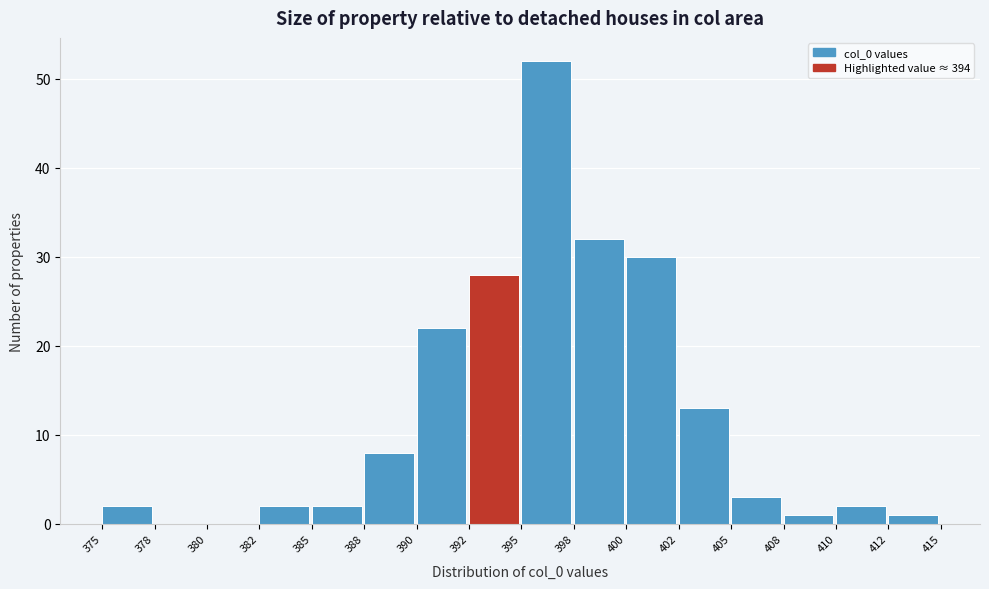

Reading left to right, extract all data points from this chart.

375=2	378=0	380=0	382=2	385=2	388=8	390=22	392=28	395=52	398=32	400=30	402=13	405=3	408=1	410=2	412=1